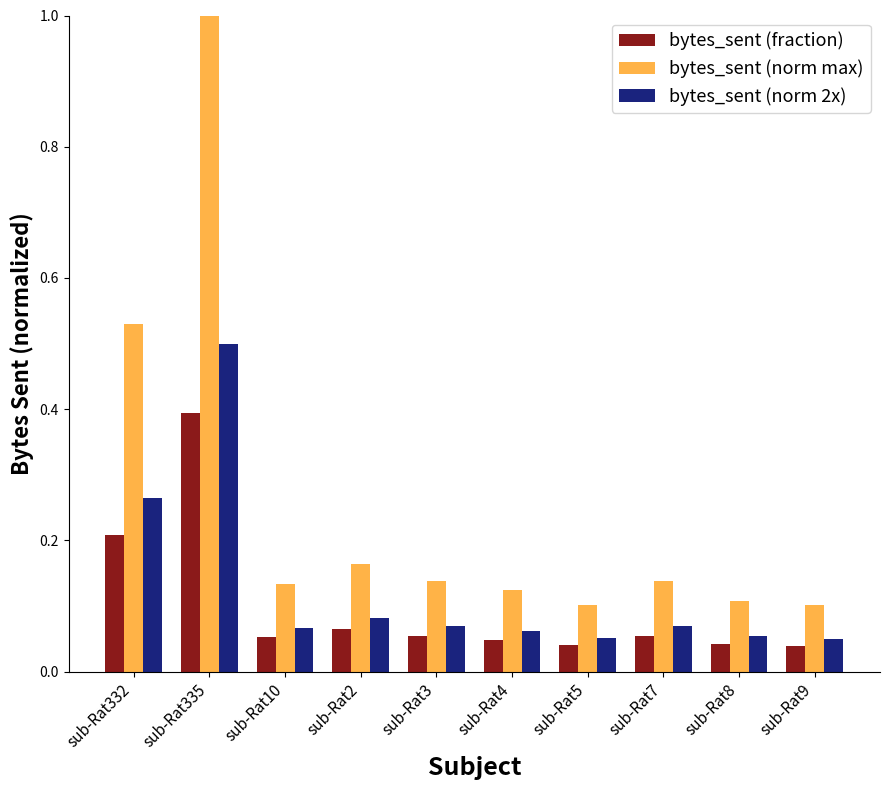

Which series has the largest total across all categories?

bytes_sent (norm max)